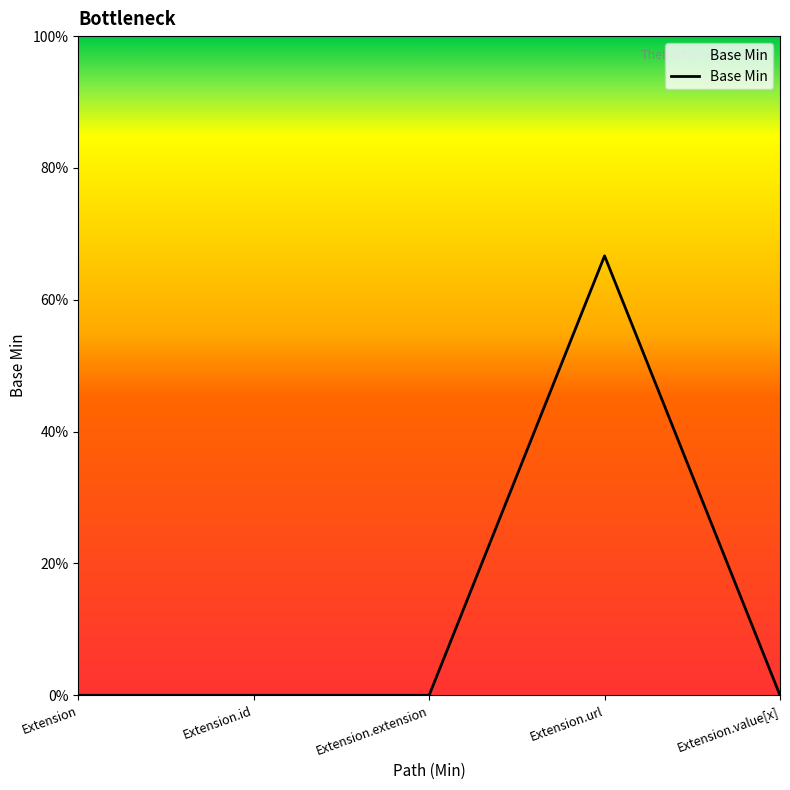

List the labels in order of value, smallest first.

Extension, Extension.id, Extension.extension, Extension.value[x], Extension.url